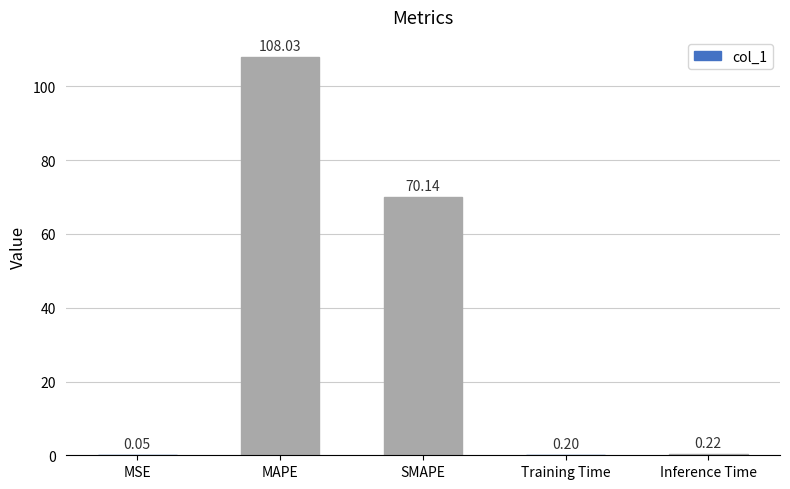

Which has a higher value, MSE or Inference Time?

Inference Time